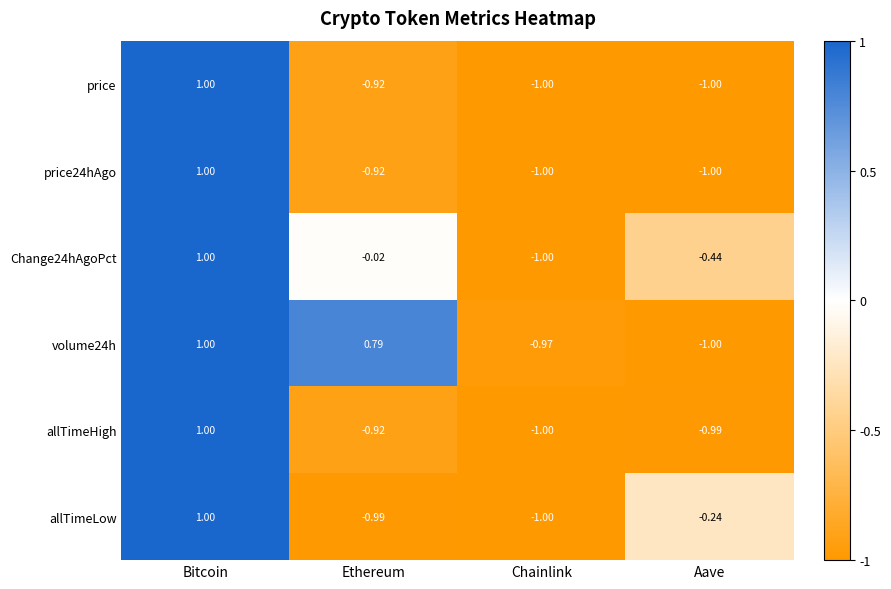

At which label does allTimeLow reach its minimum?

Chainlink